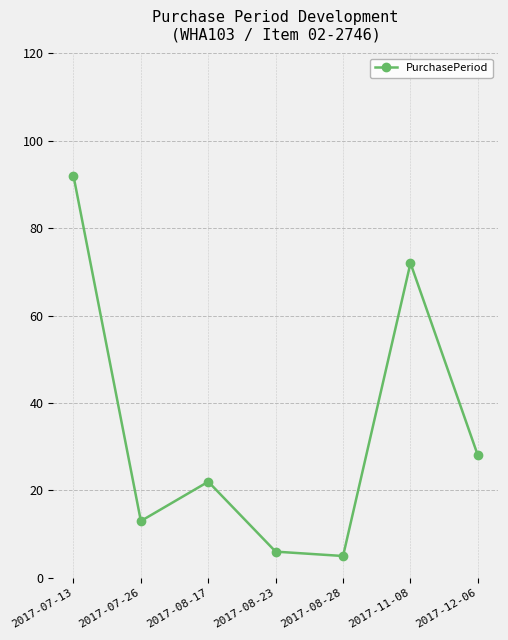

What is the difference between the values at 2017-08-28 and 2017-08-23?

1